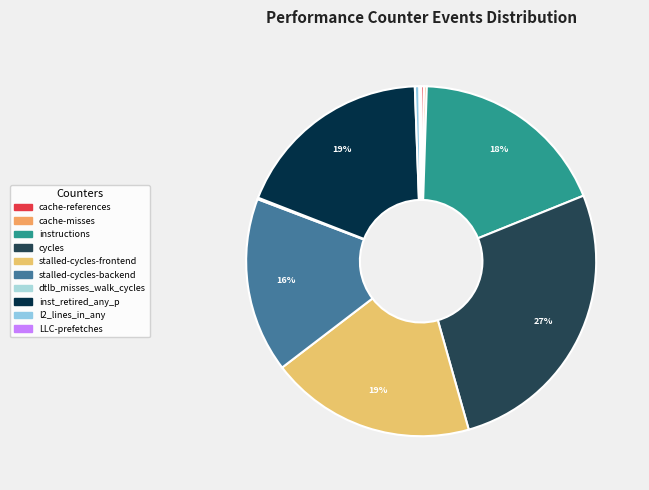

To the nearest percent, what is the difference between the largest and smallest slice percentages?

27%